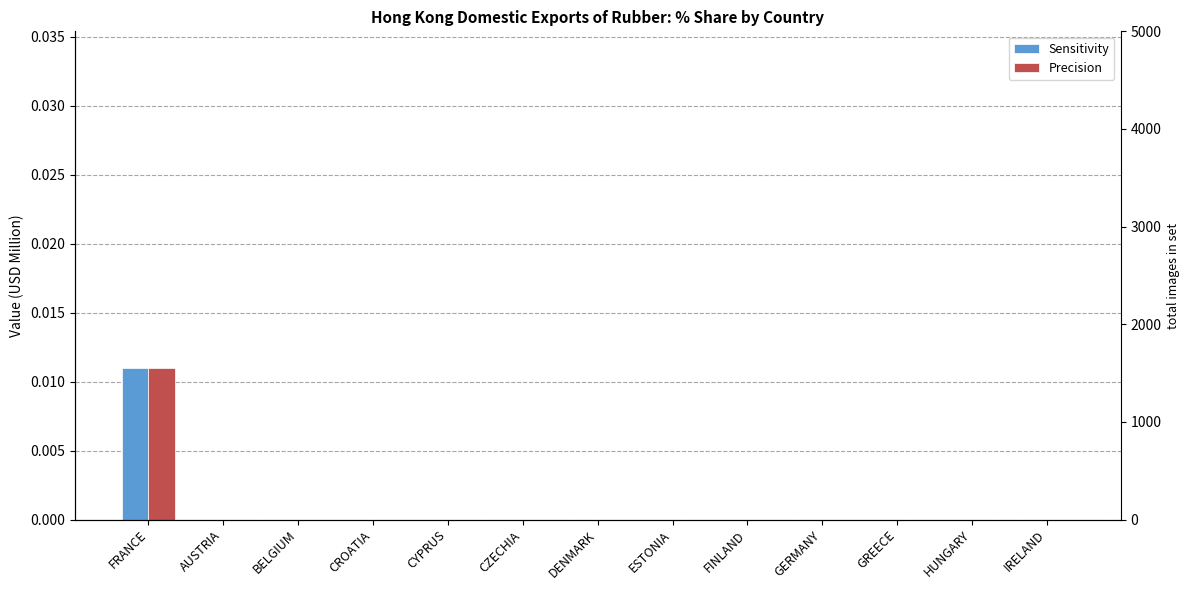

At how many categories does at least one series exceed 0?

1